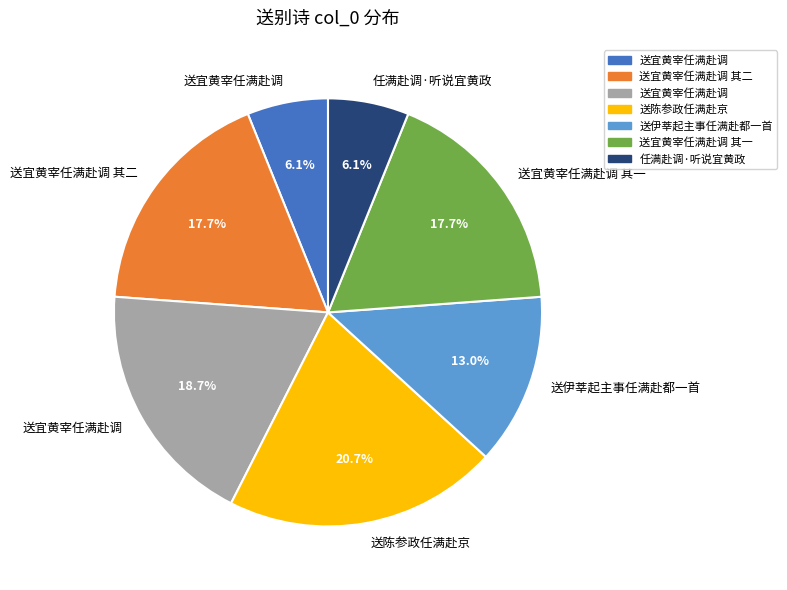

Is there any slice that represents more than half of the pie?

No